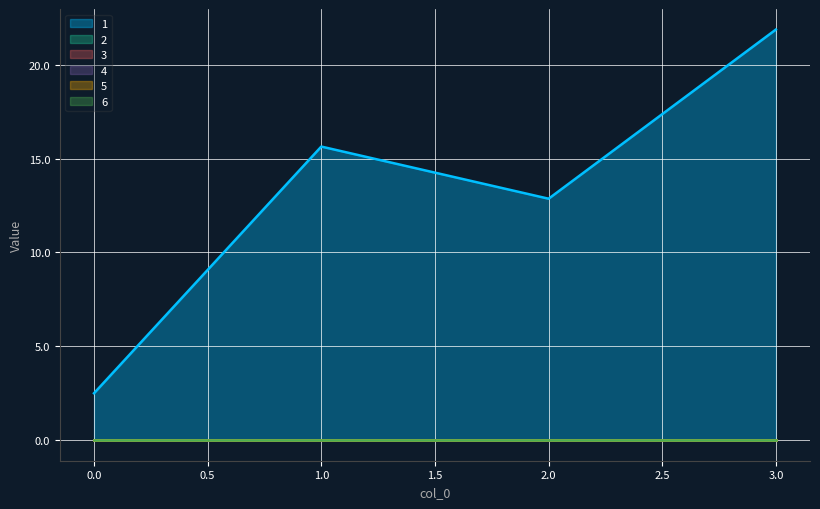

What is the value of the 1 point at the 4th from the left?

21.9